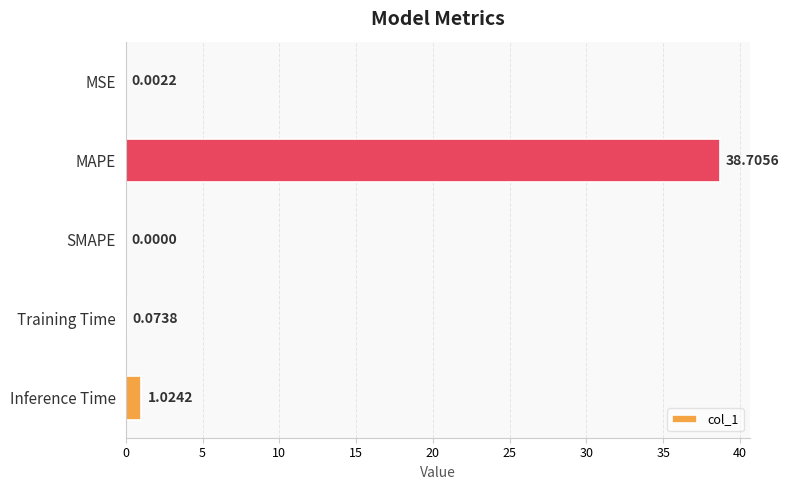

How many distinct data groups are displayed?

1